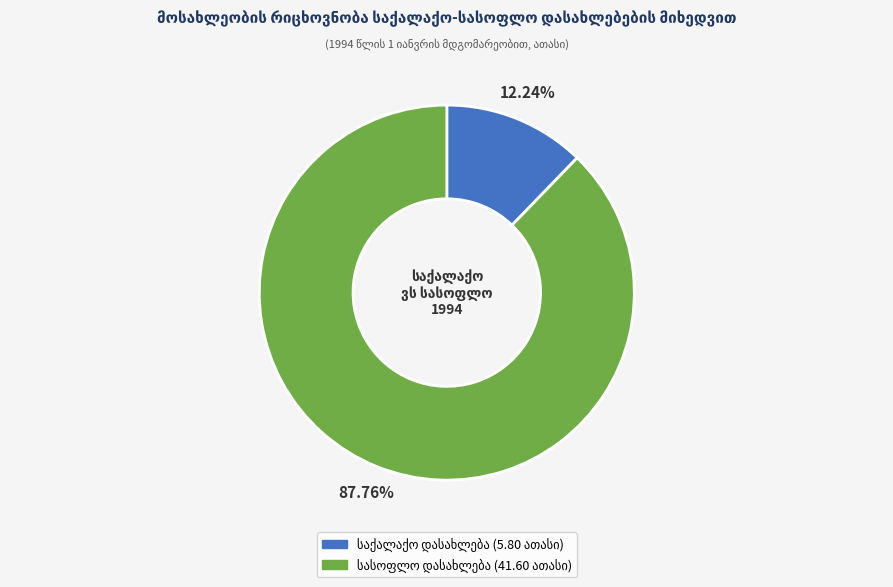

Is there a majority slice in this chart?

Yes